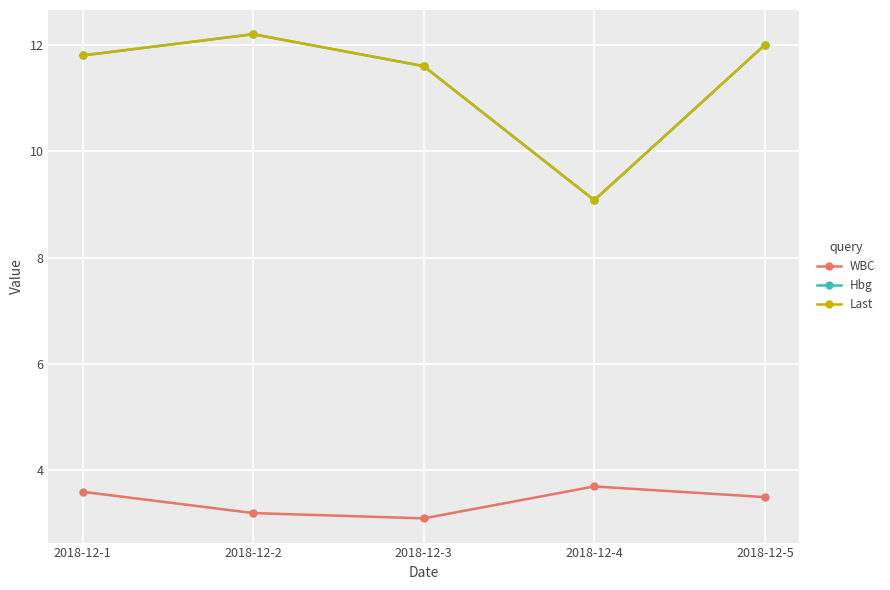

Reading left to right, list all the values displayed in this chart.

WBC: 2018-12-1=3.6	2018-12-2=3.2	2018-12-3=3.1	2018-12-4=3.7	2018-12-5=3.5
Hbg: 2018-12-1=11.8	2018-12-2=12.2	2018-12-3=11.6	2018-12-4=9.1	2018-12-5=12.0
Last: 2018-12-1=11.8	2018-12-2=12.2	2018-12-3=11.6	2018-12-4=9.1	2018-12-5=12.0